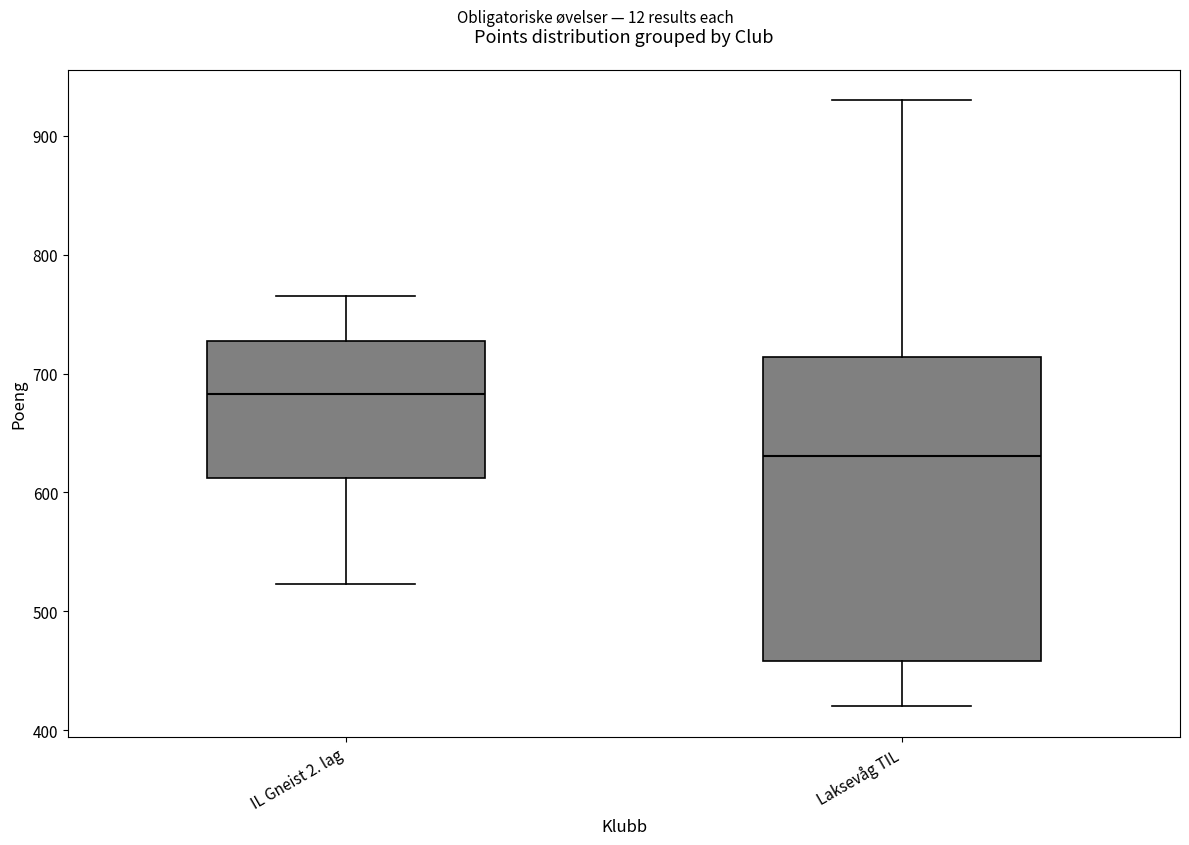

Reading left to right, read every box against the y-axis: the position of its median line, the range the box covers, and the ends of its whiskers. The values are not printed on the chart, so give them approximately, as read against the axis.

IL Gneist 2. lag: median 680, box 610 to 730, whiskers 520 to 770
Laksevåg TIL: median 630, box 460 to 710, whiskers 420 to 930